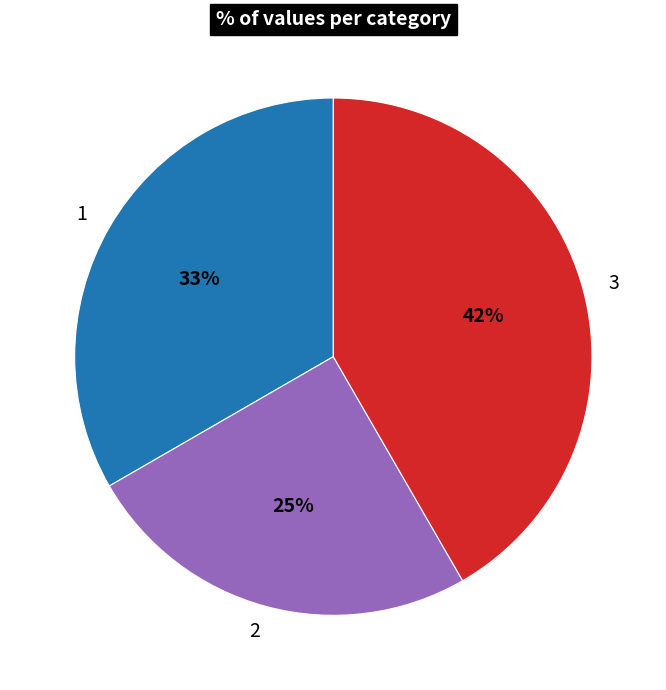

Is it true that 3 is 42% of the pie?

True